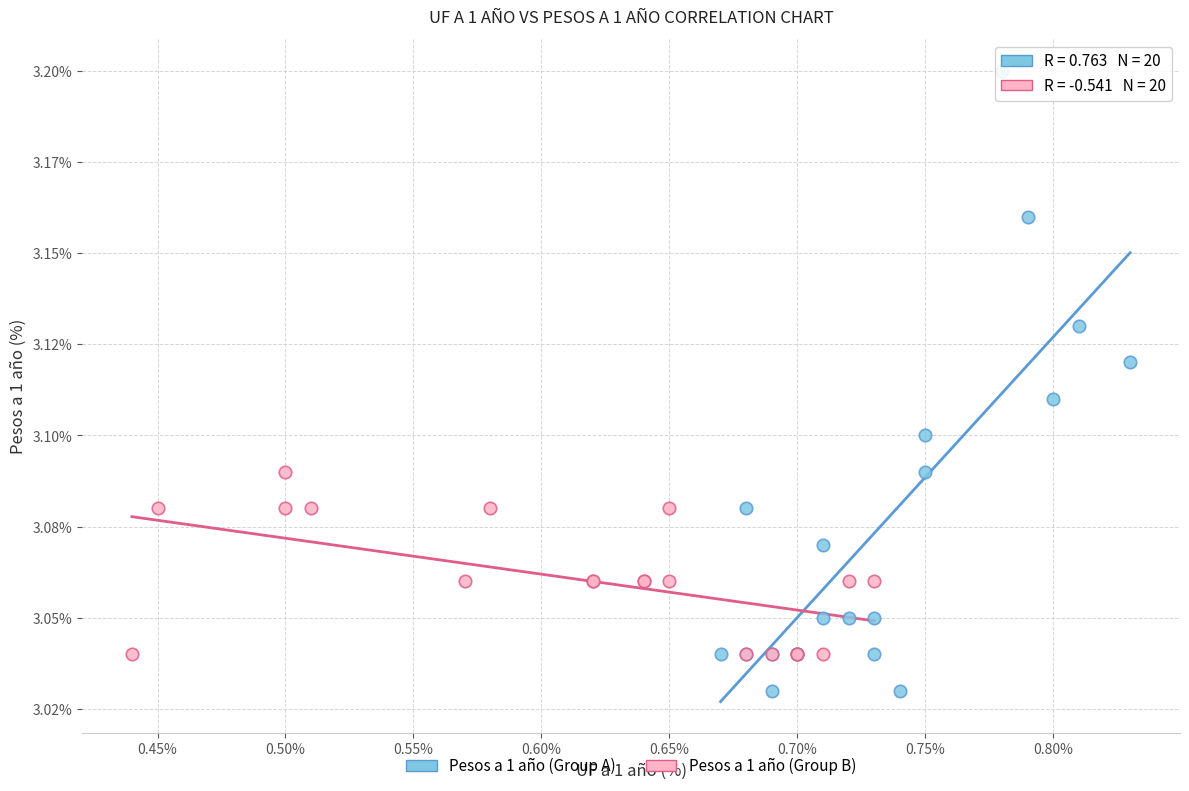

Which series contains the lowest Y value?

Pesos a 1 año (Group A)